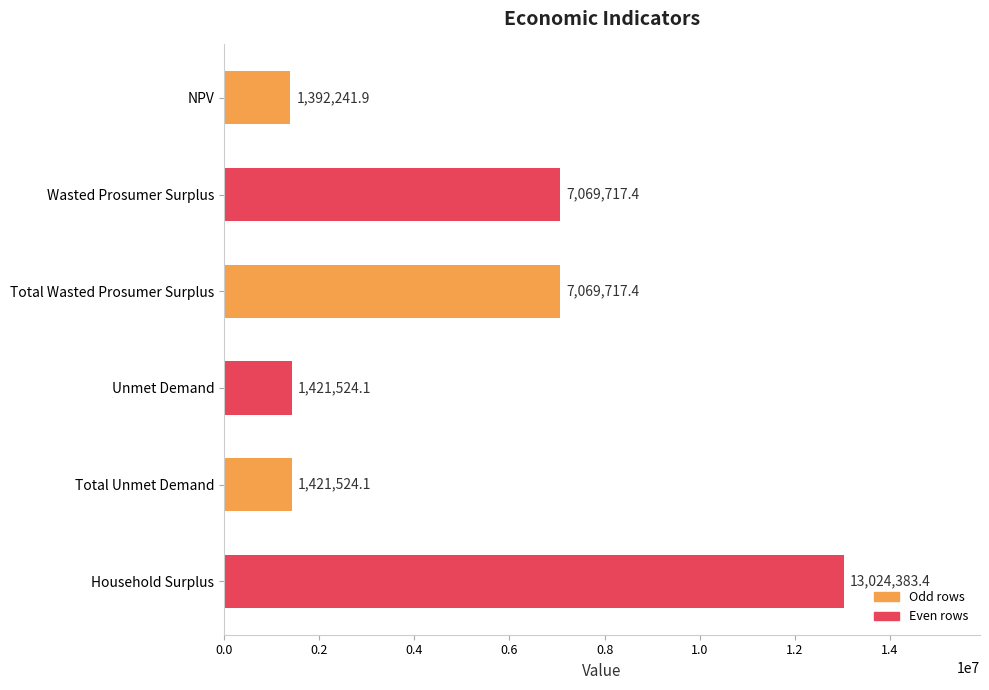

The value at Total Wasted Prosumer Surplus is 11396275.6. True or false?

False